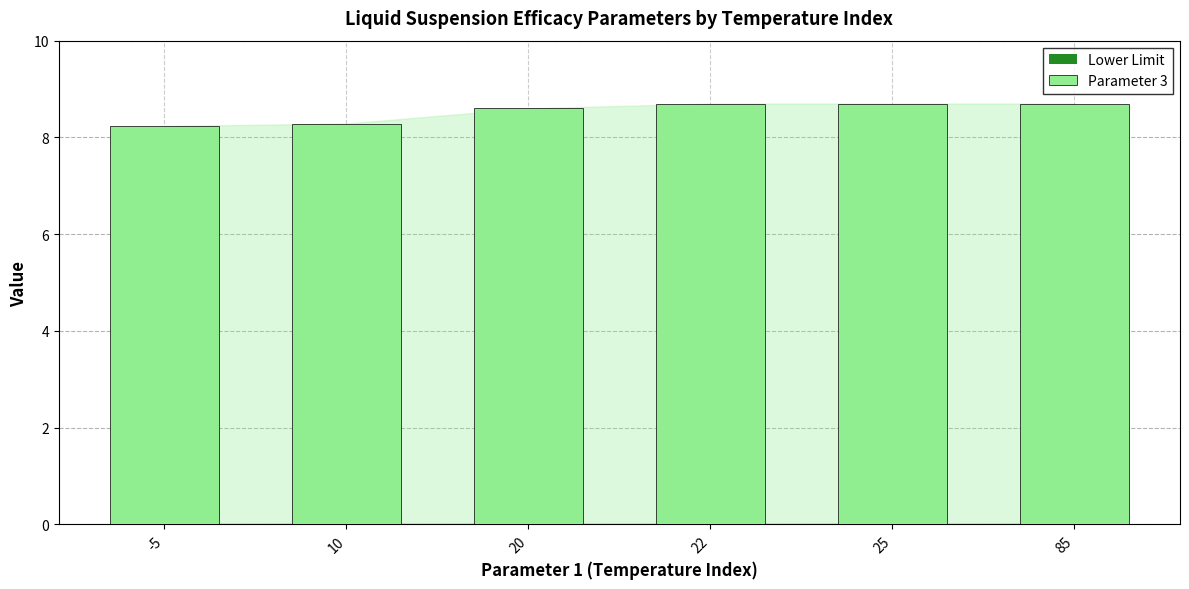

Reading right to left, list all the values displayed in this chart.

85=8.7	25=8.7	22=8.7	20=8.6	10=8.3	-5=8.2